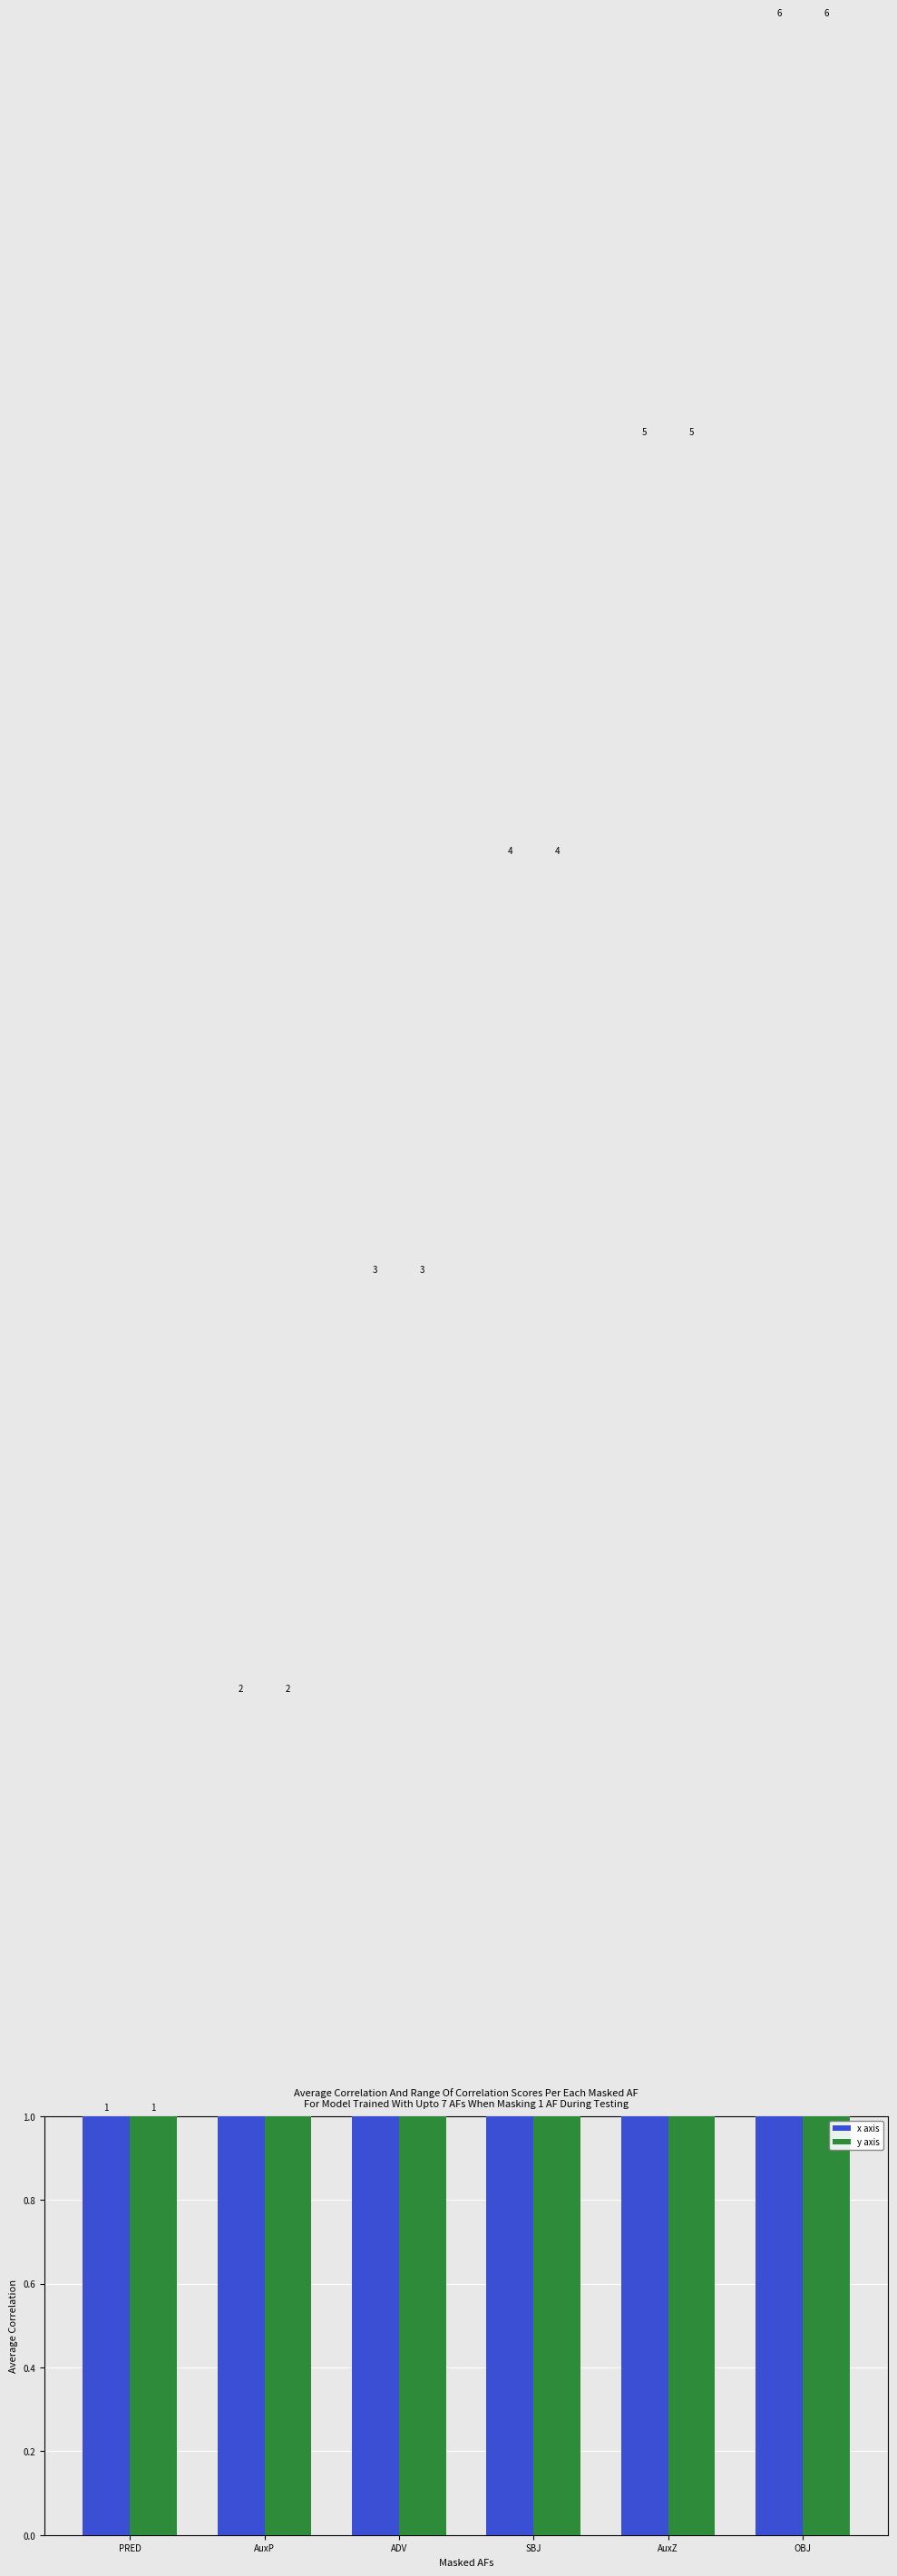

True or false: x axis has a value of 8 at OBJ.

False